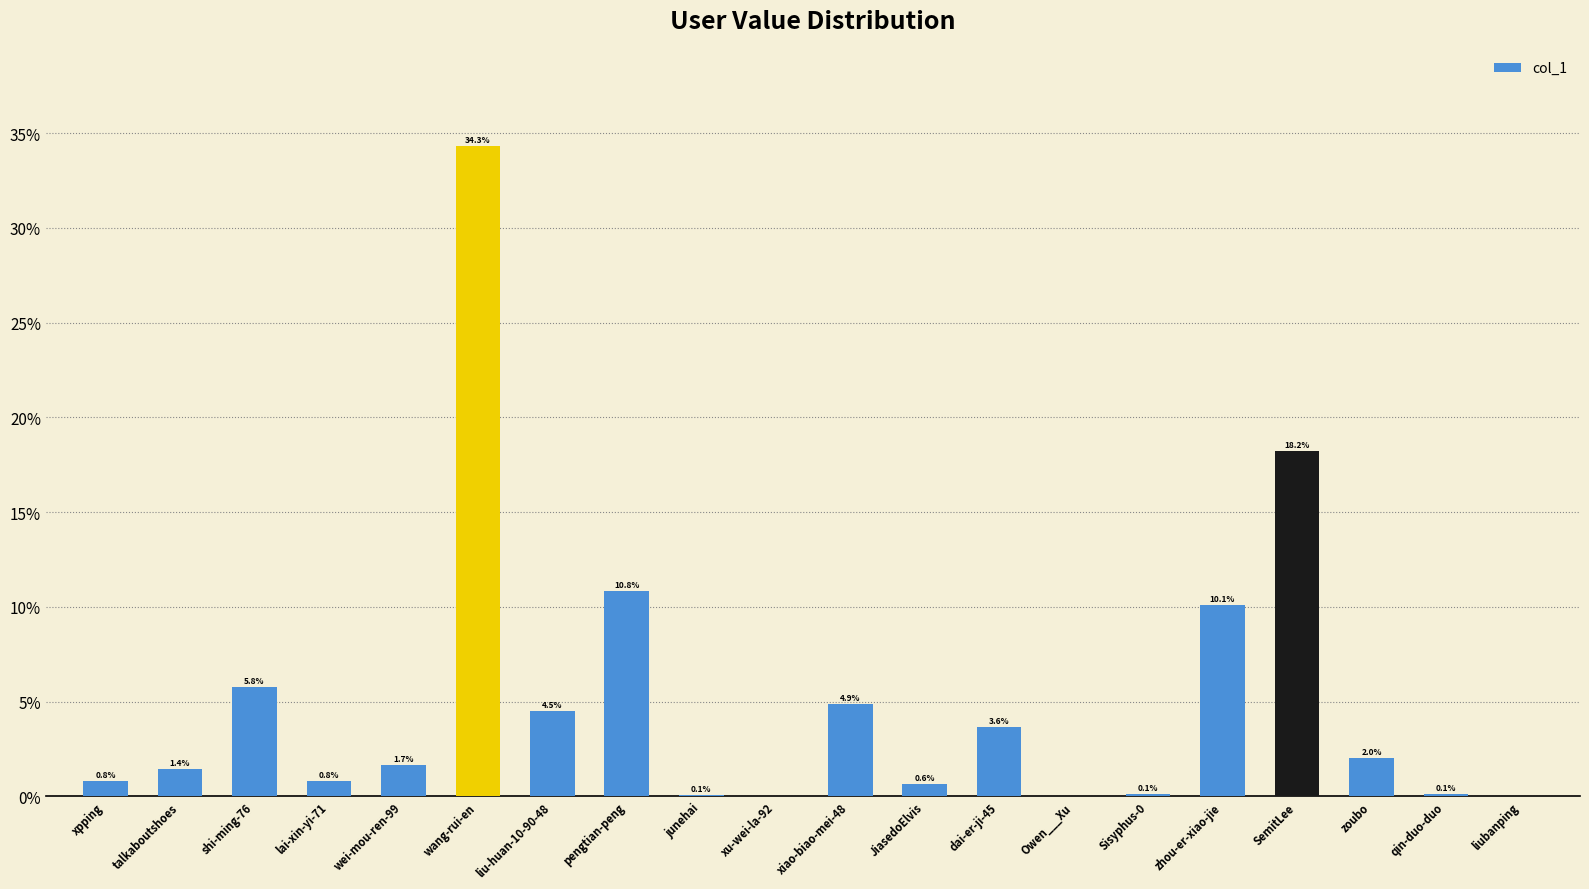

The chart shows a value of 4.5 at liu-huan-10-90-48. True or false?

True